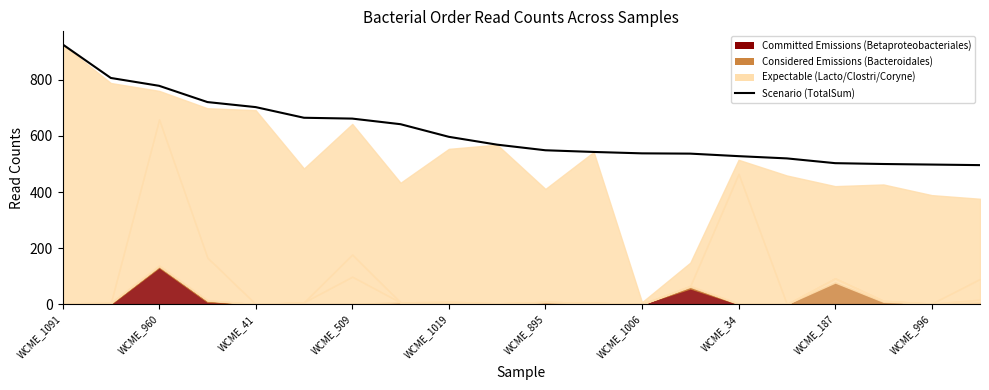

List the labels in order of value, smallest first.

19, 18, 17, 16, 15, 14, 13, 12, 11, 10, WCME_996, WCME_187, WCME_34, WCME_1006, WCME_895, WCME_1019, WCME_509, WCME_41, WCME_960, WCME_1091